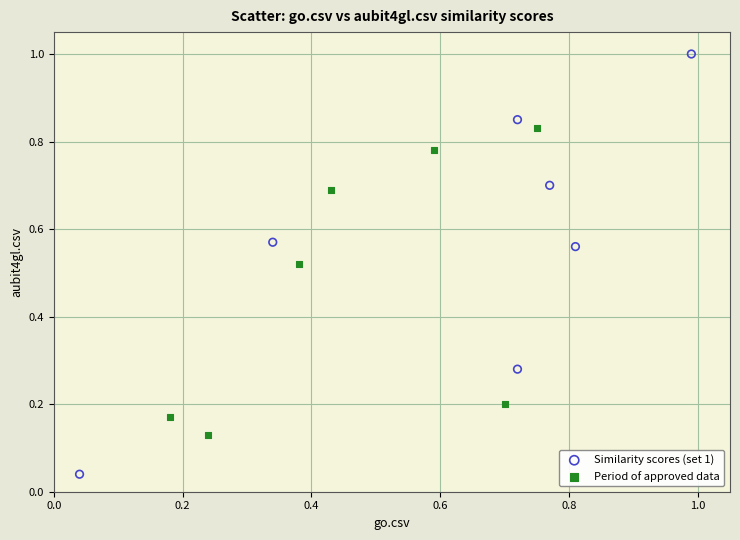

Which series has the widest spread of Y values?

Similarity scores (set 1)